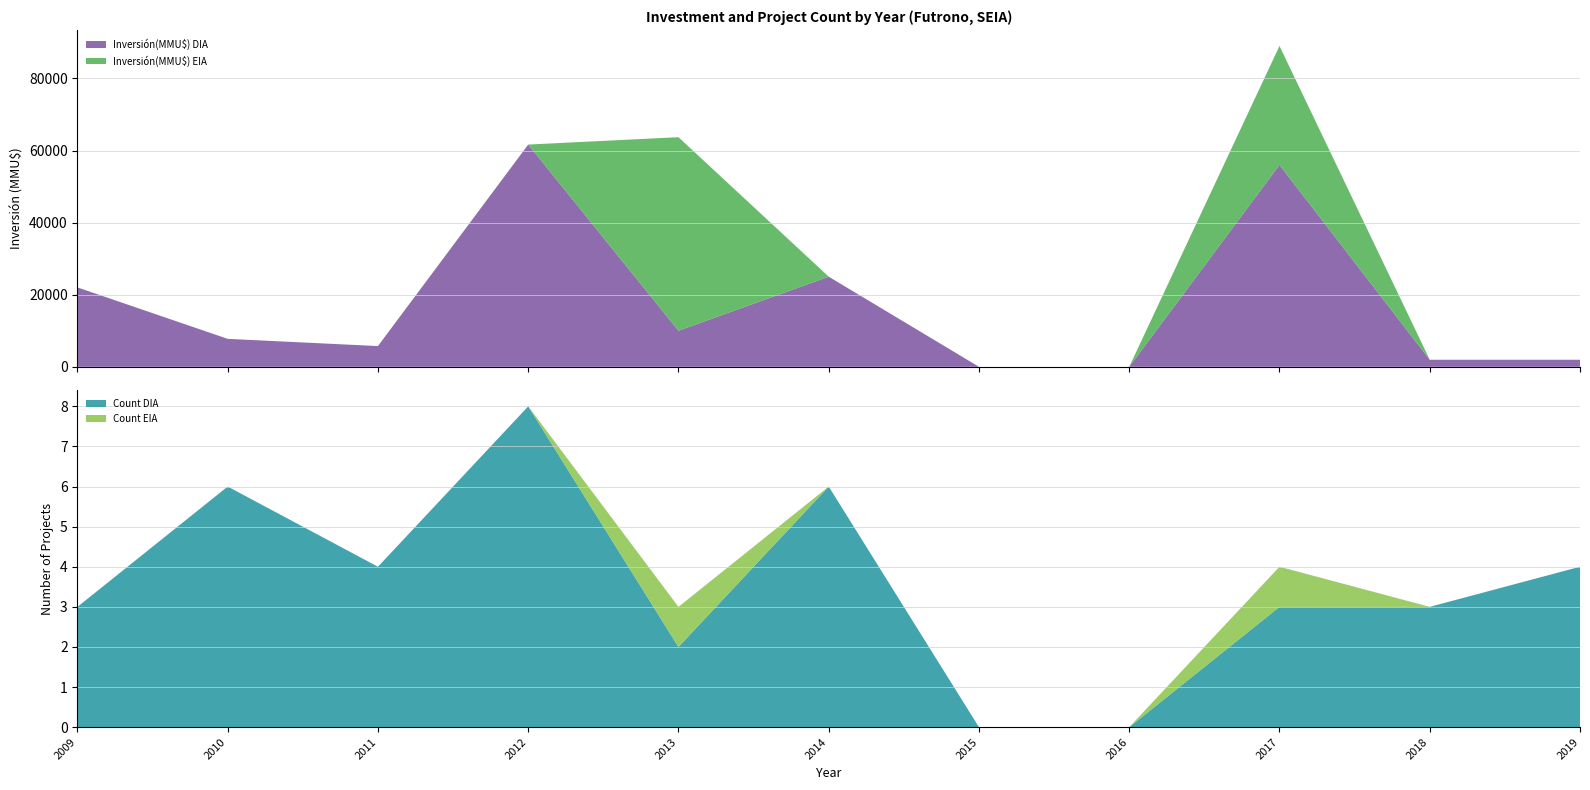

Reading left to right, extract all data points from this chart.

Inversión(MMU$) DIA: 22022	7750	5750	61650	10000	25000	0	0	56000	1950	1950
Inversión(MMU$) EIA: 0	0	0	0	53700	0	0	0	33000	0	0
Count DIA: 3	6	4	8	2	6	0	0	3	3	4
Count EIA: 0	0	0	0	1	0	0	0	1	0	0